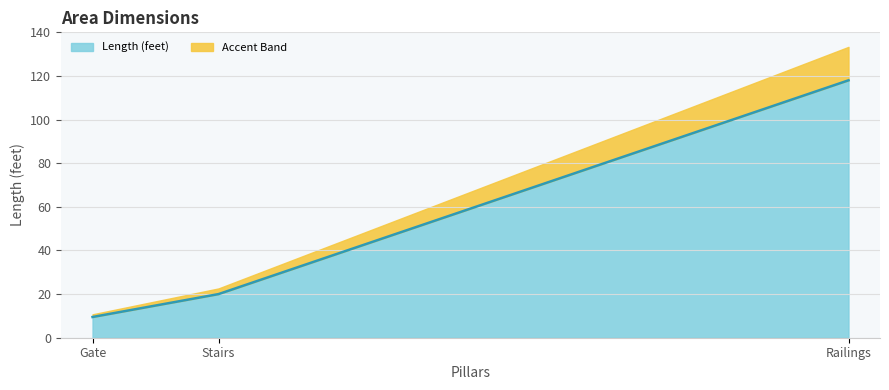

Reading left to right, list all the values displayed in this chart.

9.5	20.0	118.0